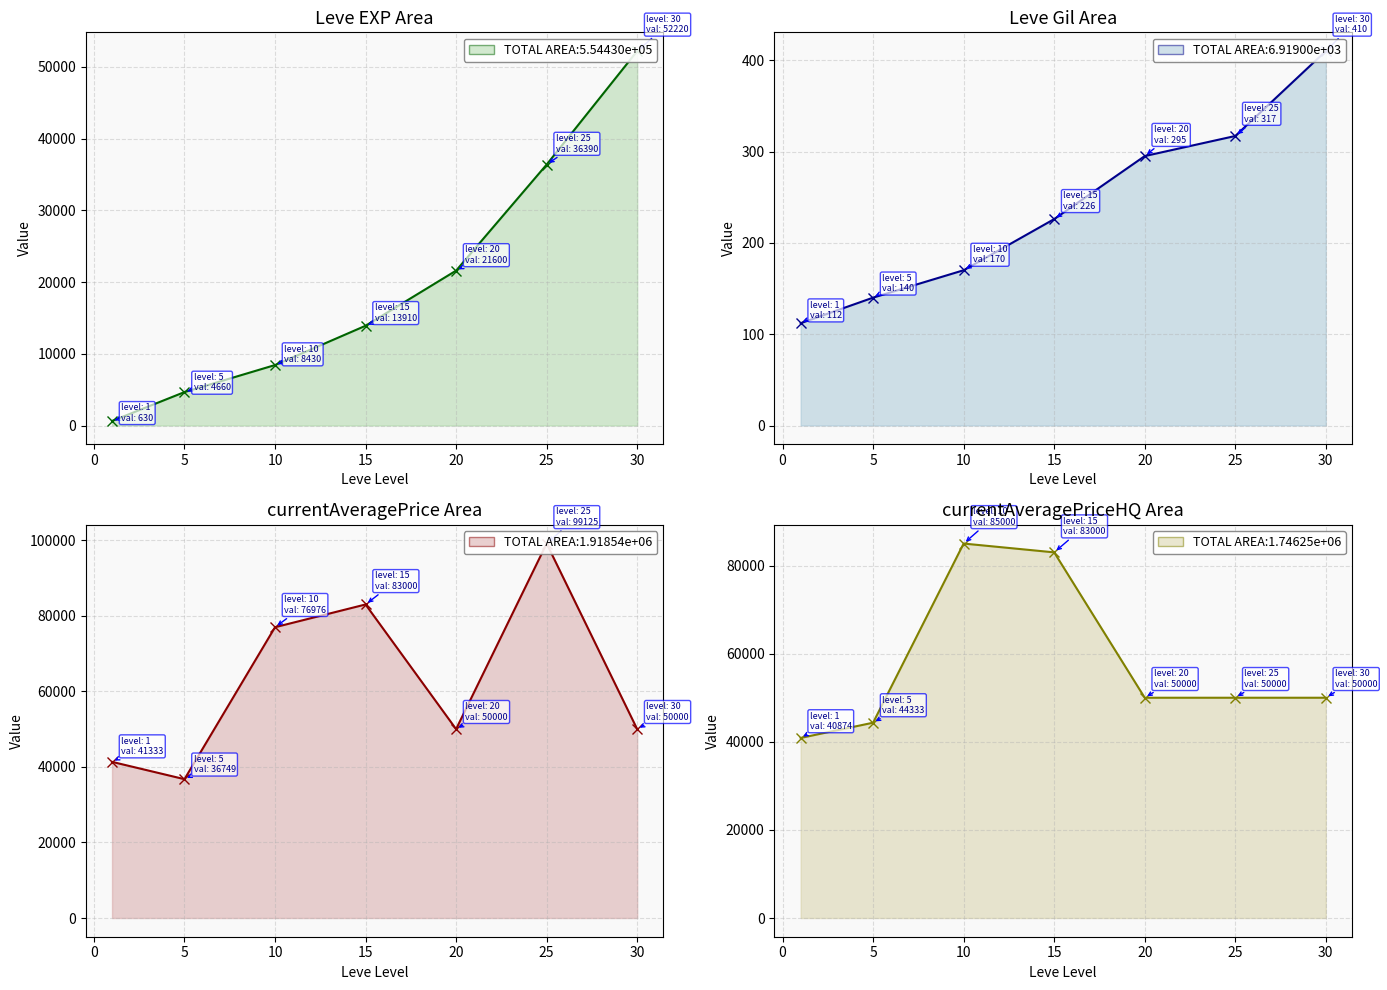

Is it true that currentAveragePrice equals 50662 at 25?

False